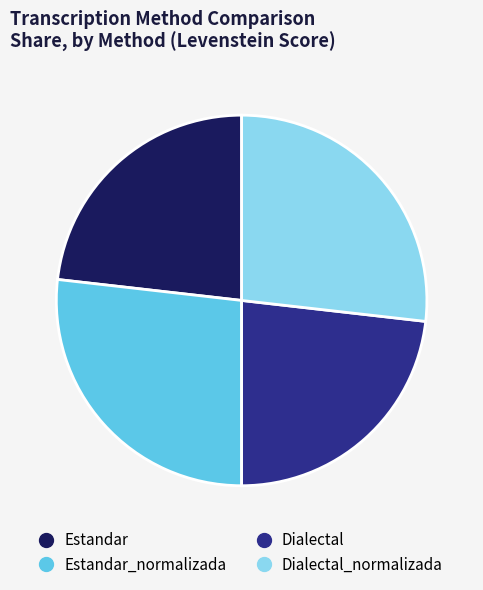

Is there any slice that represents more than half of the pie?

No